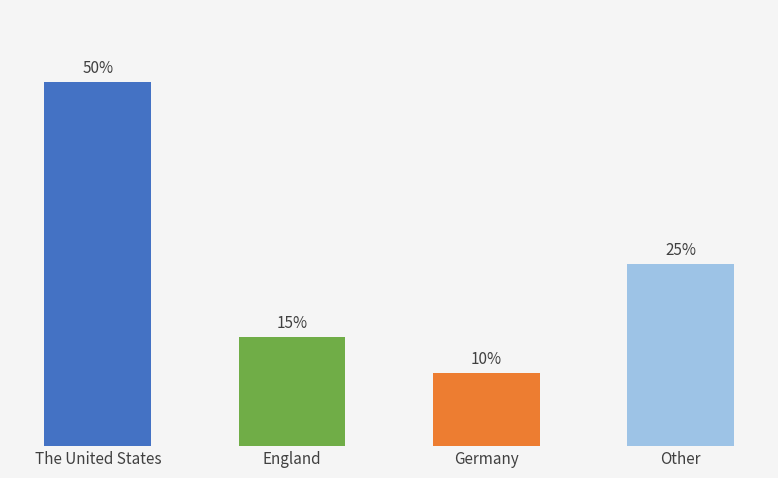

The value at England is 5. True or false?

False